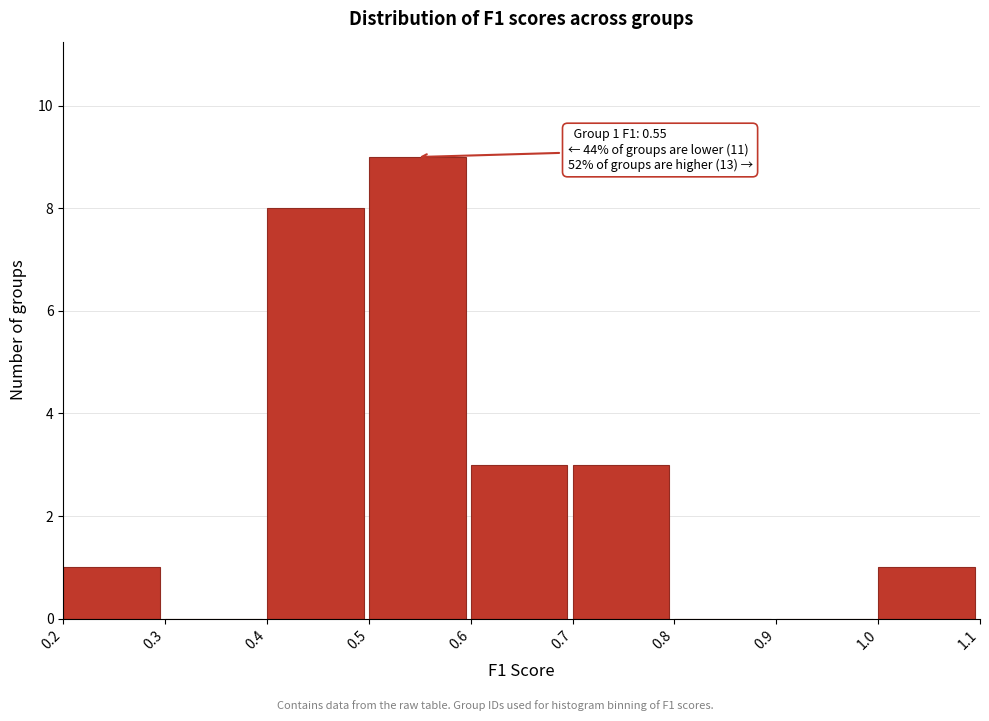

Over which range of the x-axis is the bar tallest?

0.5 to 0.6